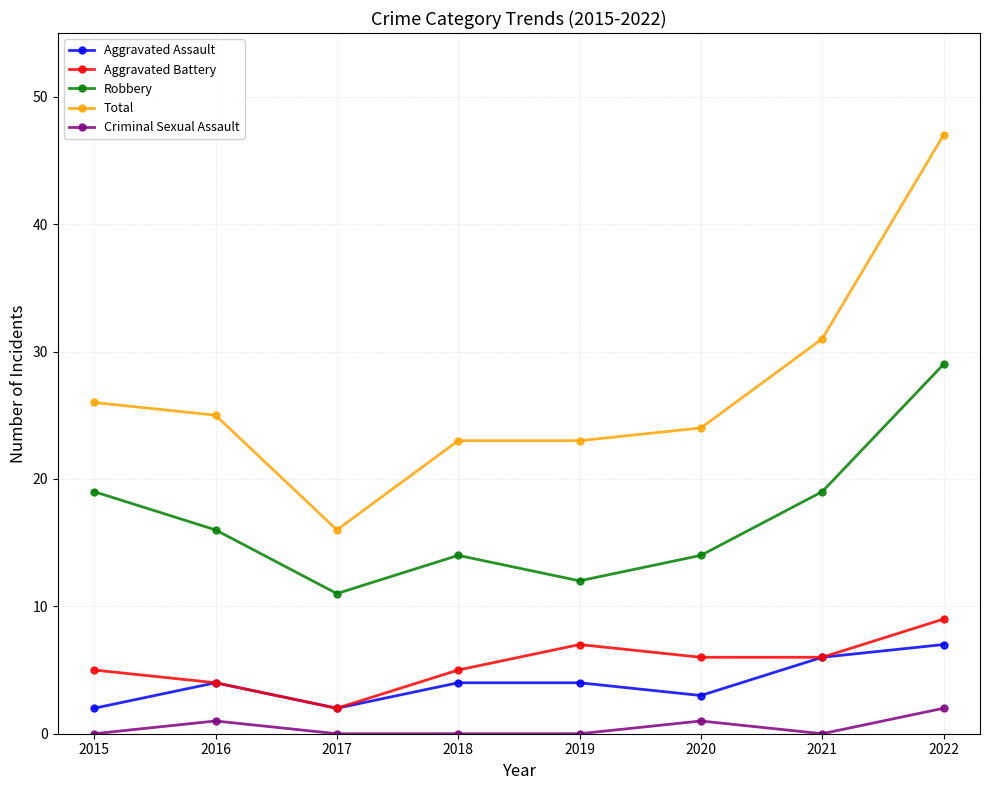

Count the number of categories in the chart.

8